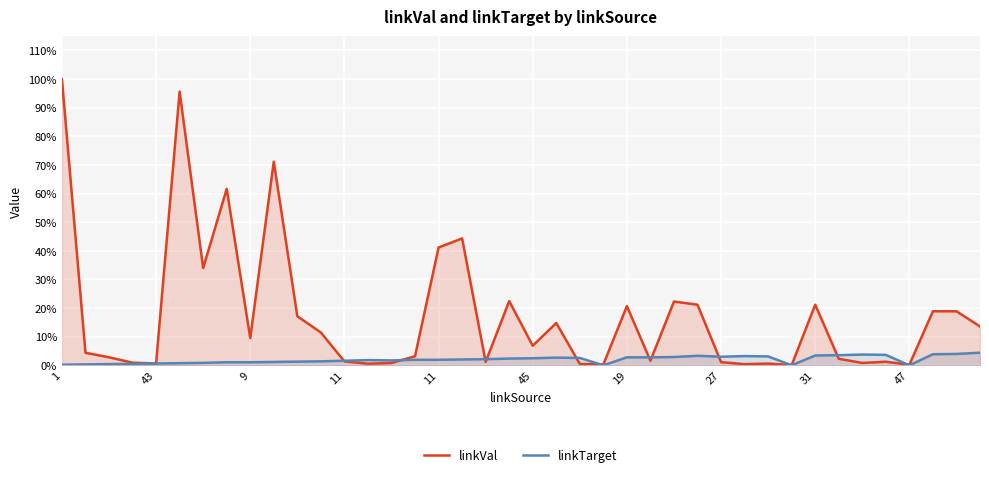

Does the chart display data point markers on the line(s)?

No